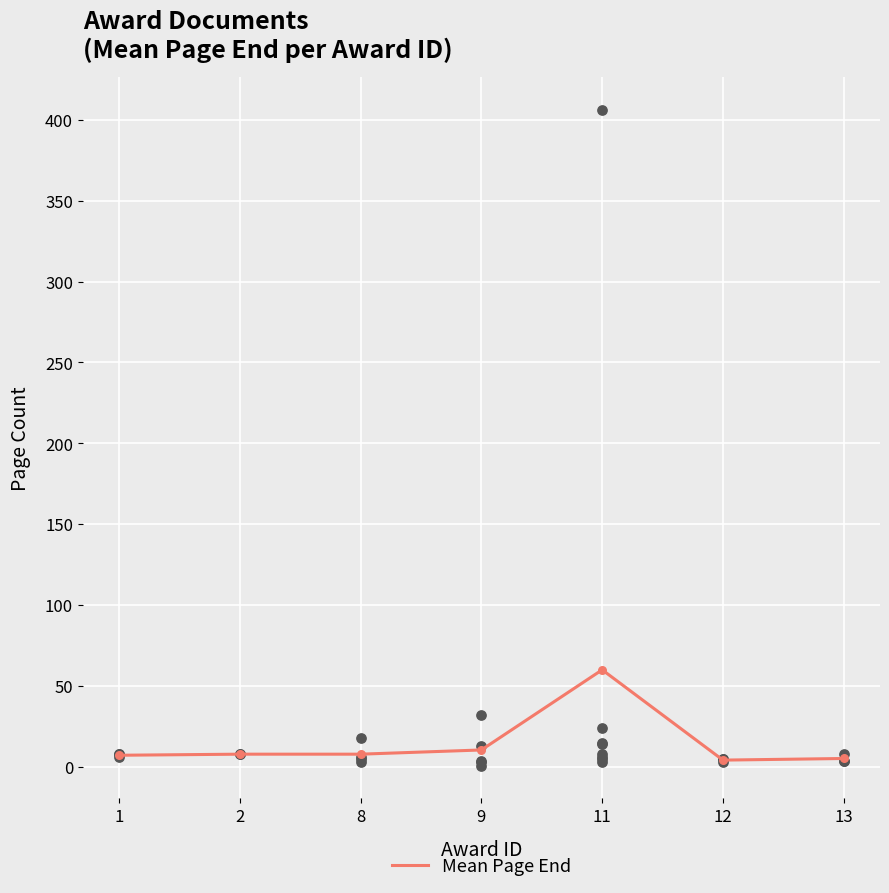

What is the change in value from 1 to 11?

+52.8